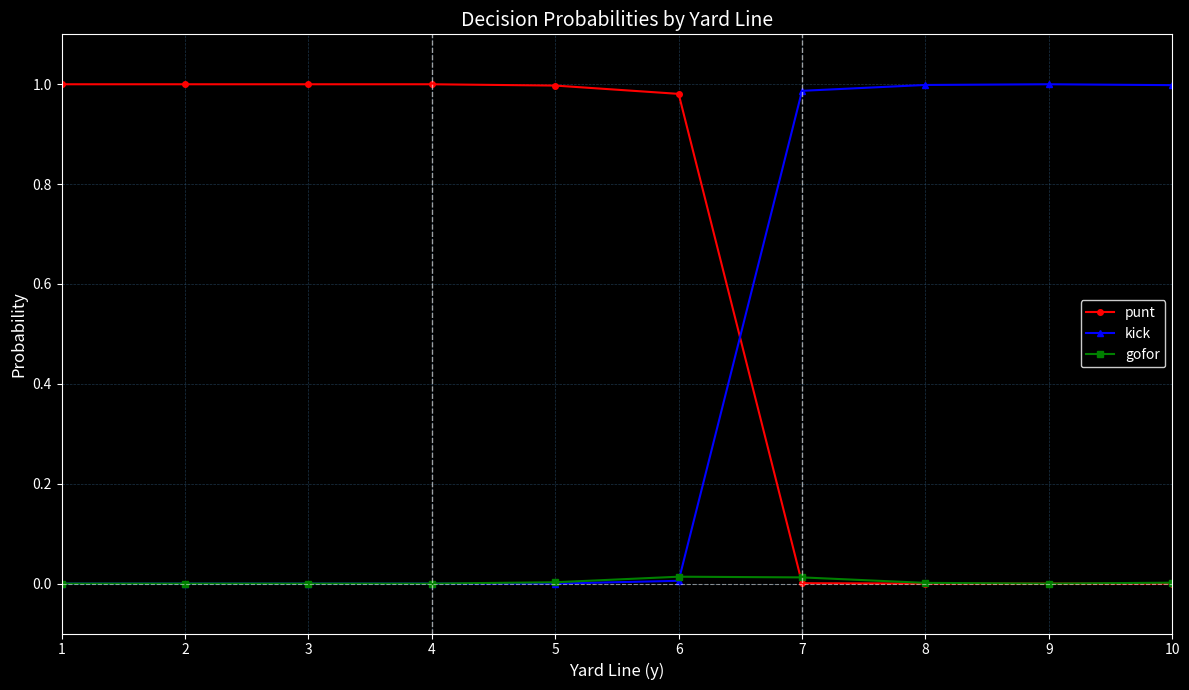

Rank the series by their average value, from highest to lowest.

punt, kick, gofor